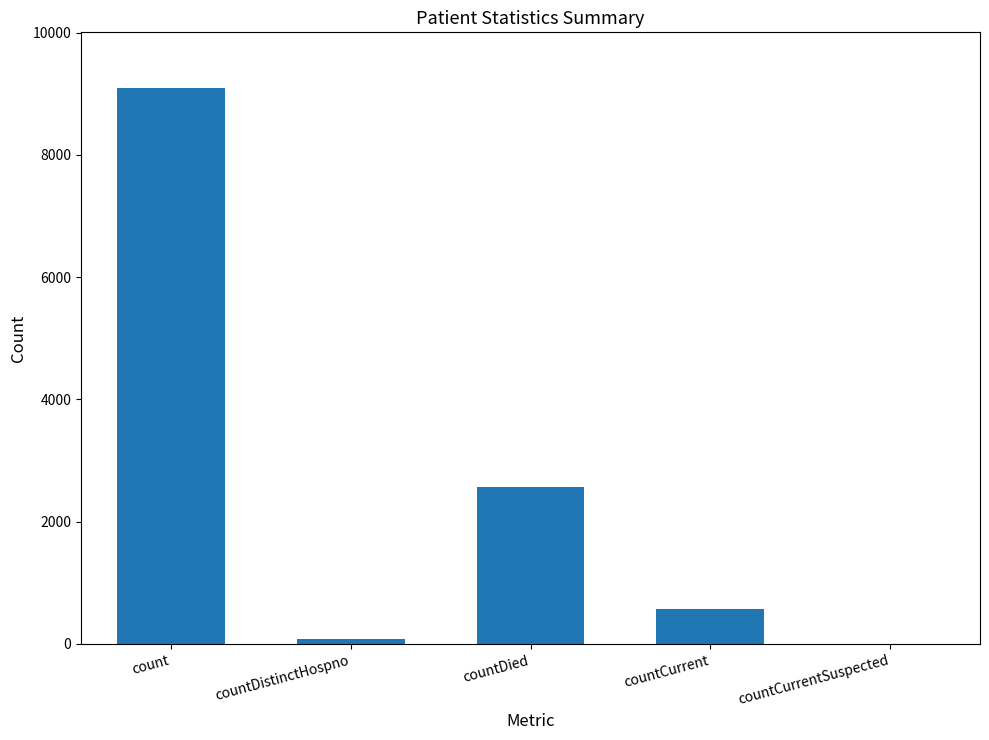

Which label corresponds to the largest value in the chart?

count